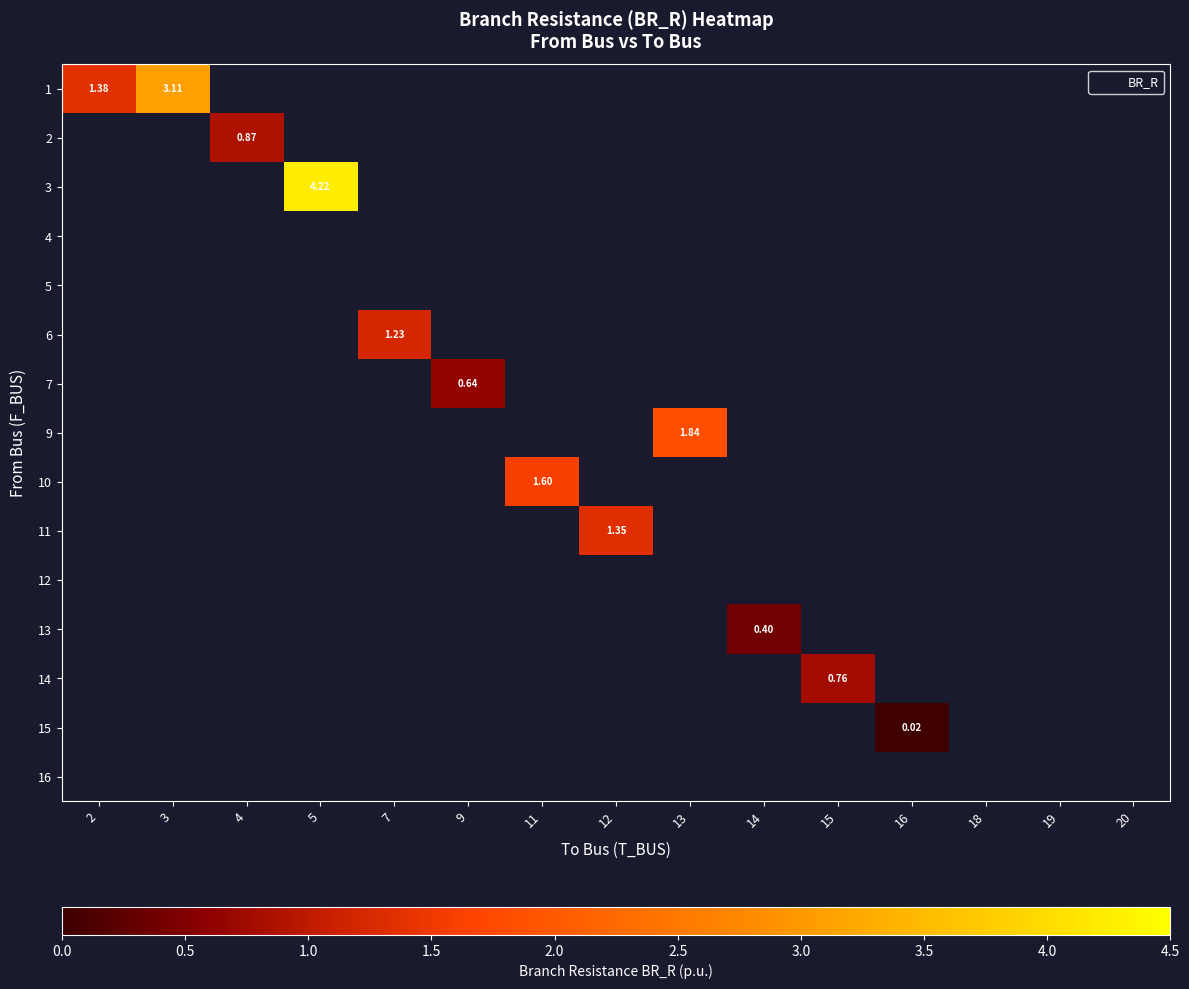

What is the maximum value shown in the chart?

4.2